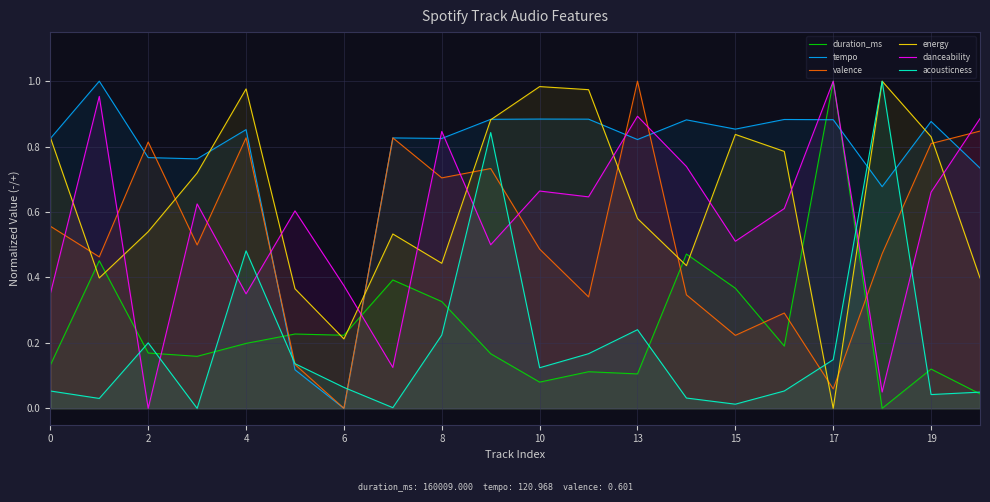

List the series in order of their peak value, lowest first.

duration_ms, tempo, valence, energy, danceability, acousticness